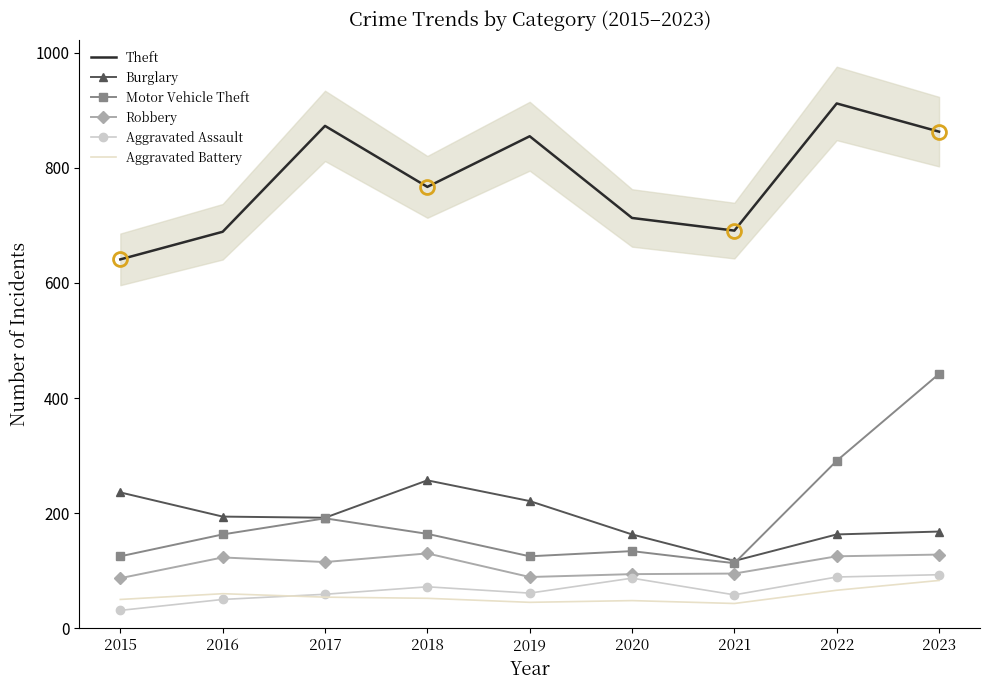

What is the difference between the Aggravated Assault values at 2021 and 2016?

8